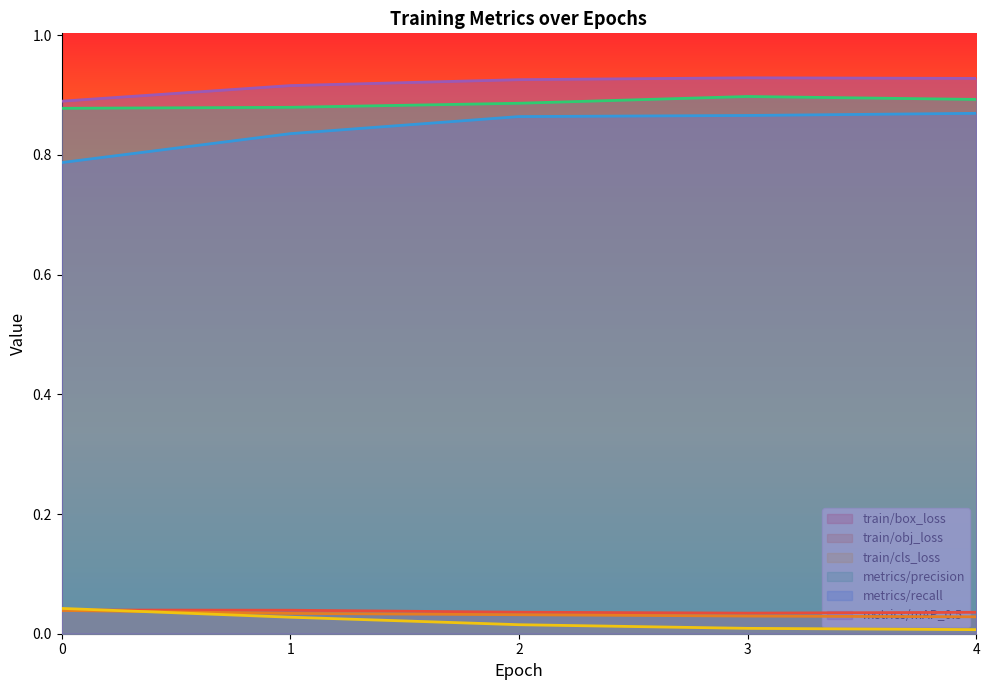

What is the difference between the highest and lowest values at 0?

0.9